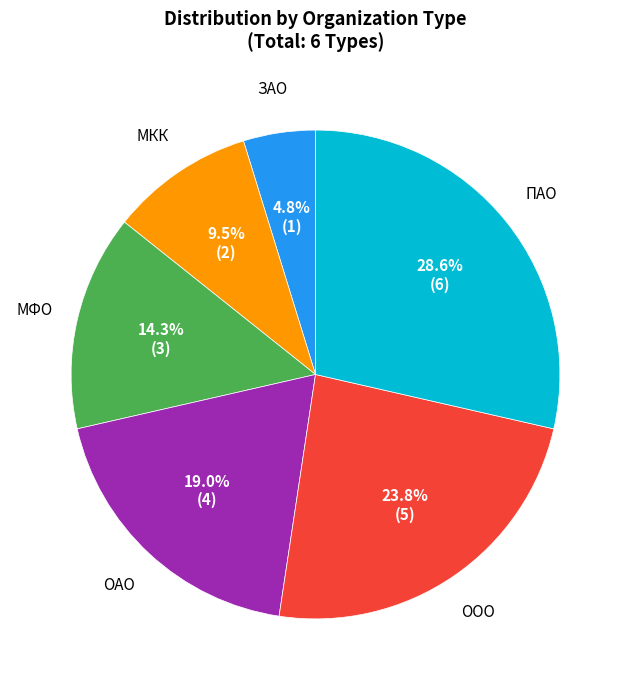

Is there any slice that represents more than half of the pie?

No